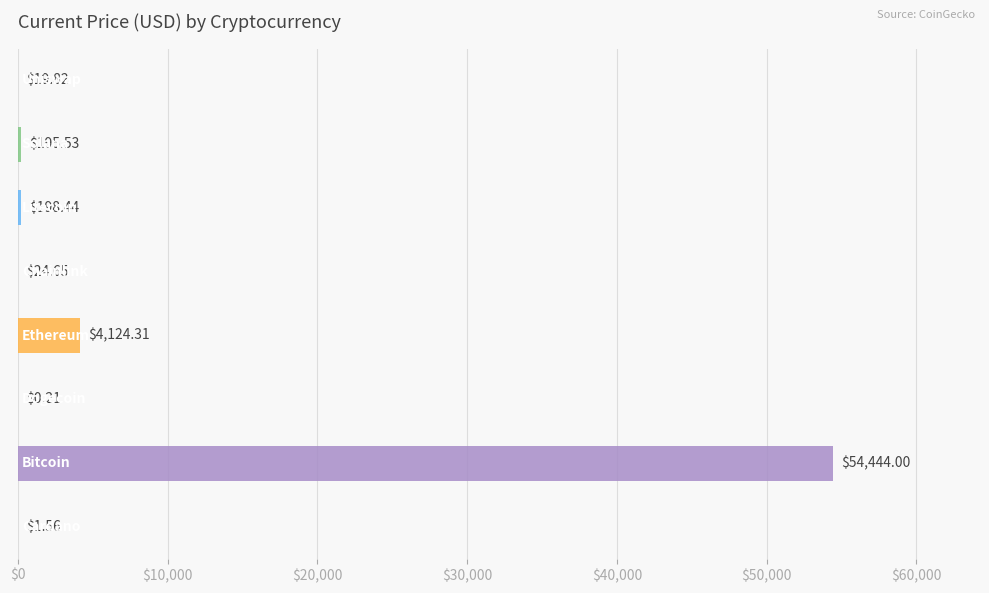

What is the sum of all values?

59008.5